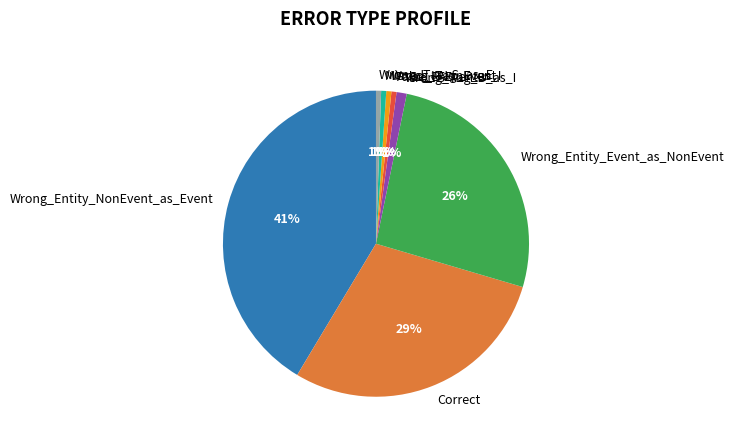

Count the number of slices in the pie.

8